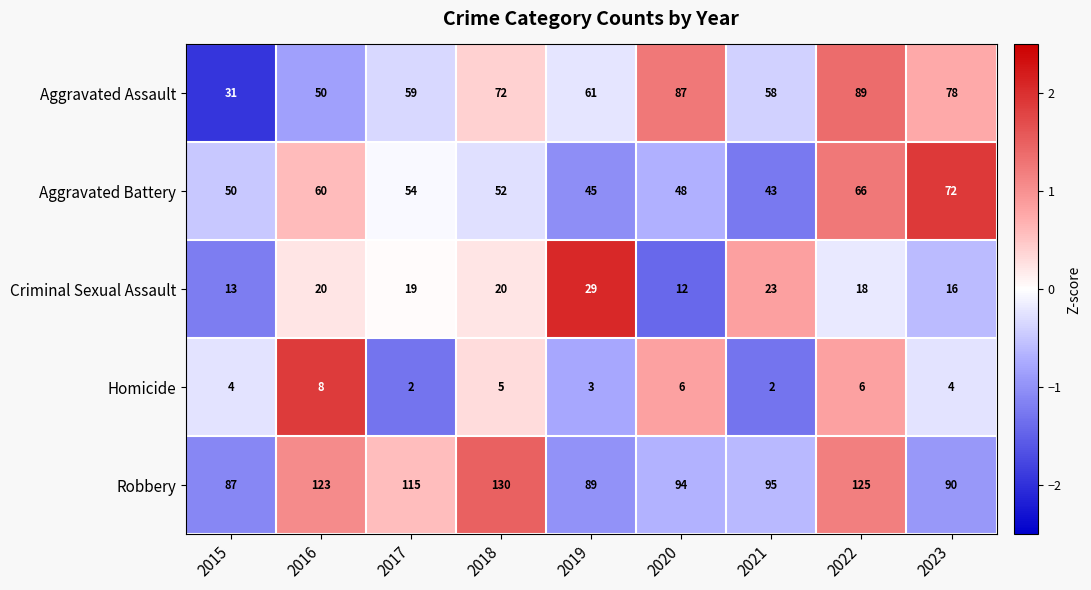

Which series has the largest total across all categories?

Robbery